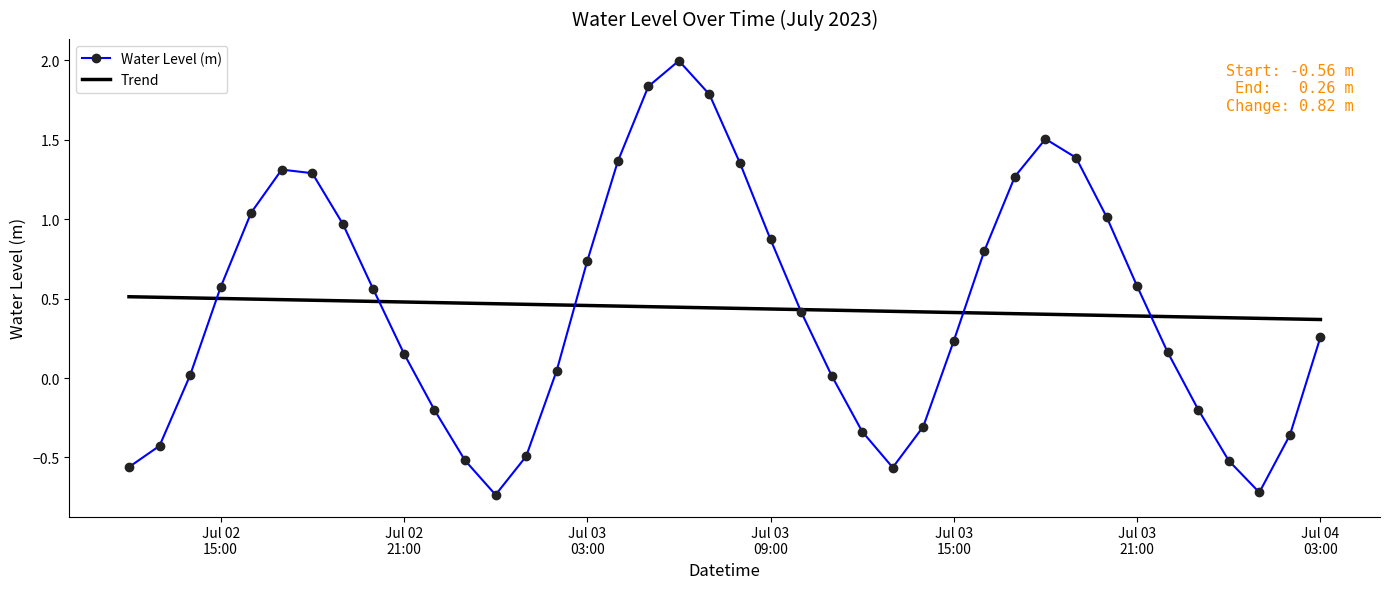

What is the greatest value displayed?

2.0